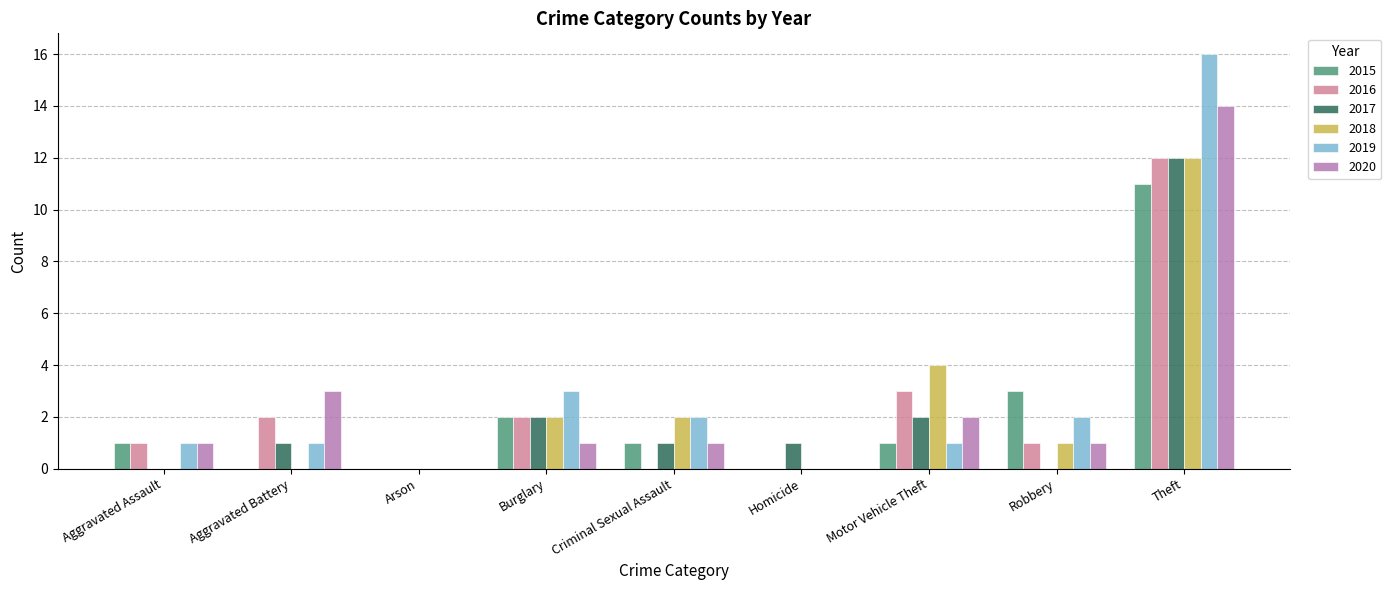

What is the greatest value displayed?

16